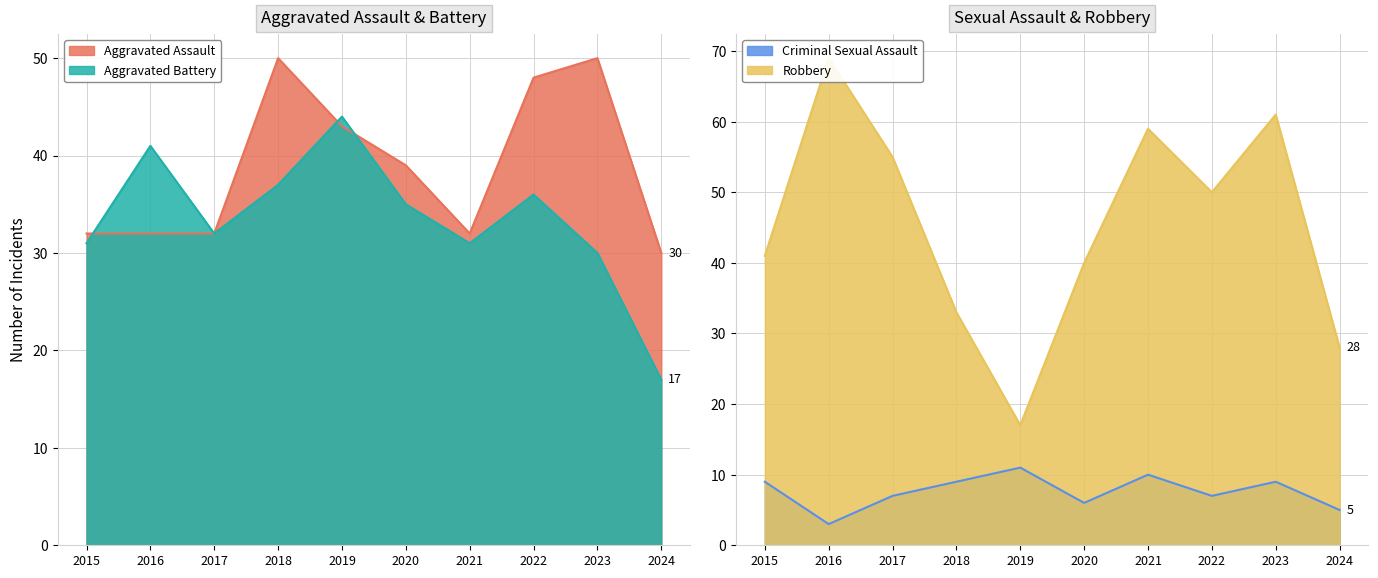

What is the highest value of the Aggravated Battery series?

44